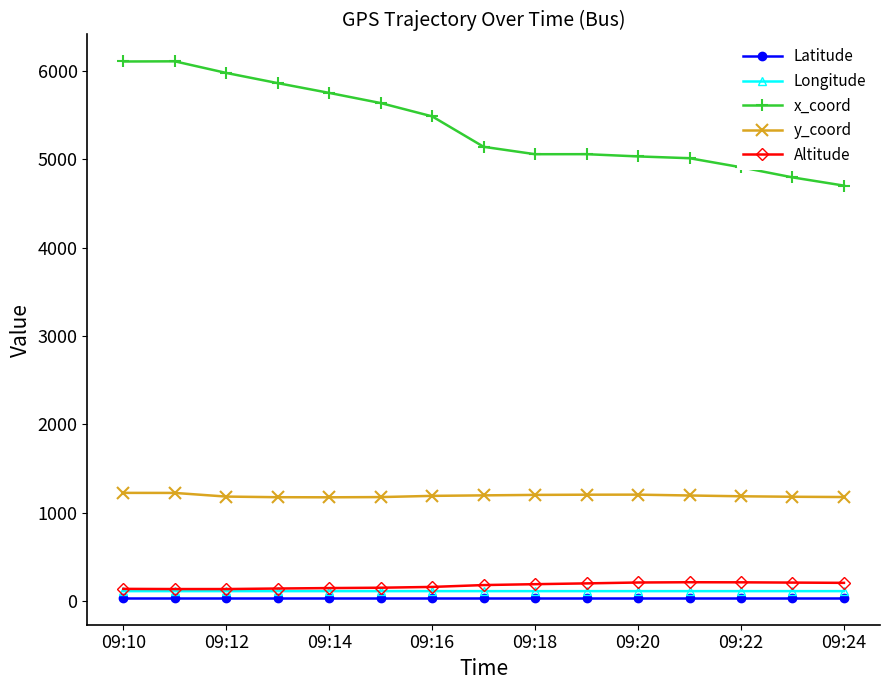

How many data points in x_coord are above 5138?

8